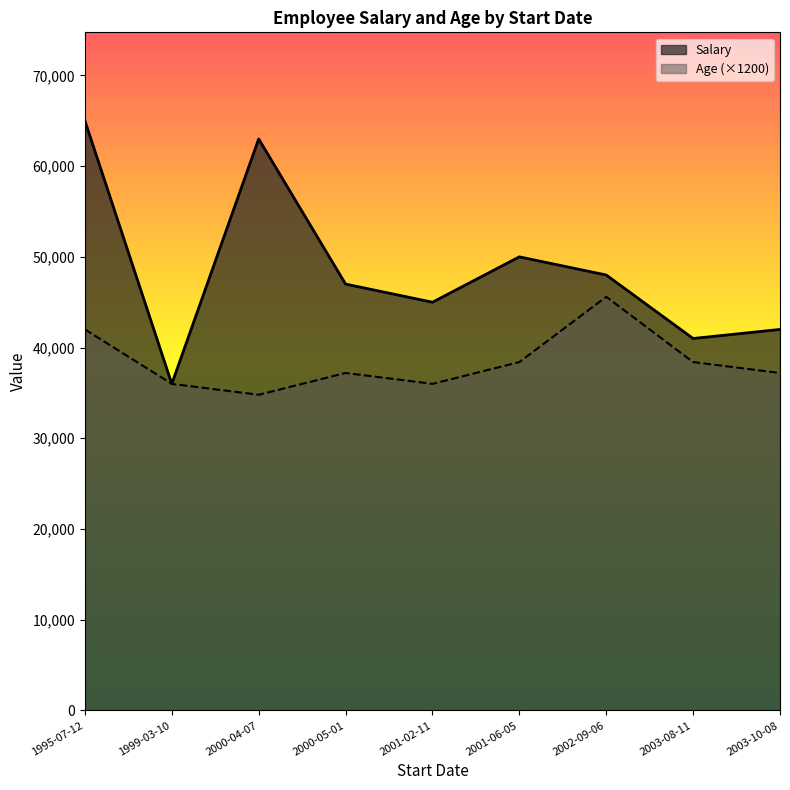

True or false: Age and Salary intersect in this chart.

False